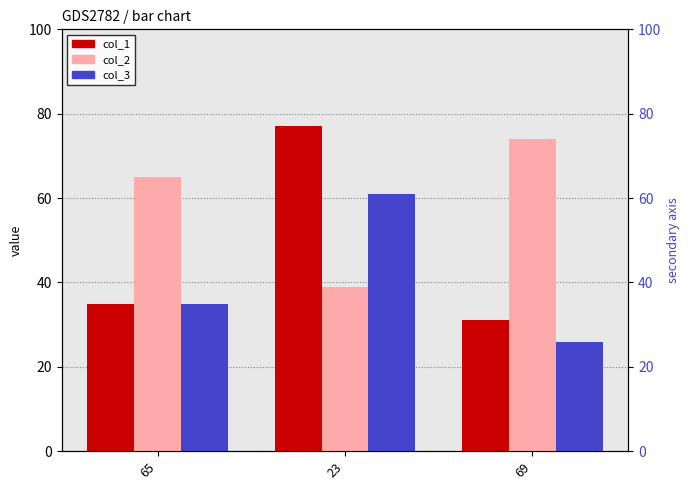

How many bars are there in each group?

3